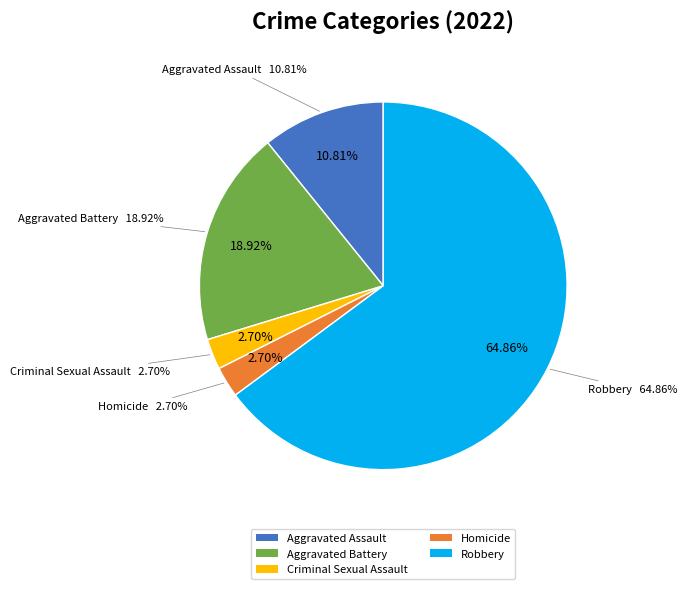

True or false: Robbery accounts for 65% of the total.

True